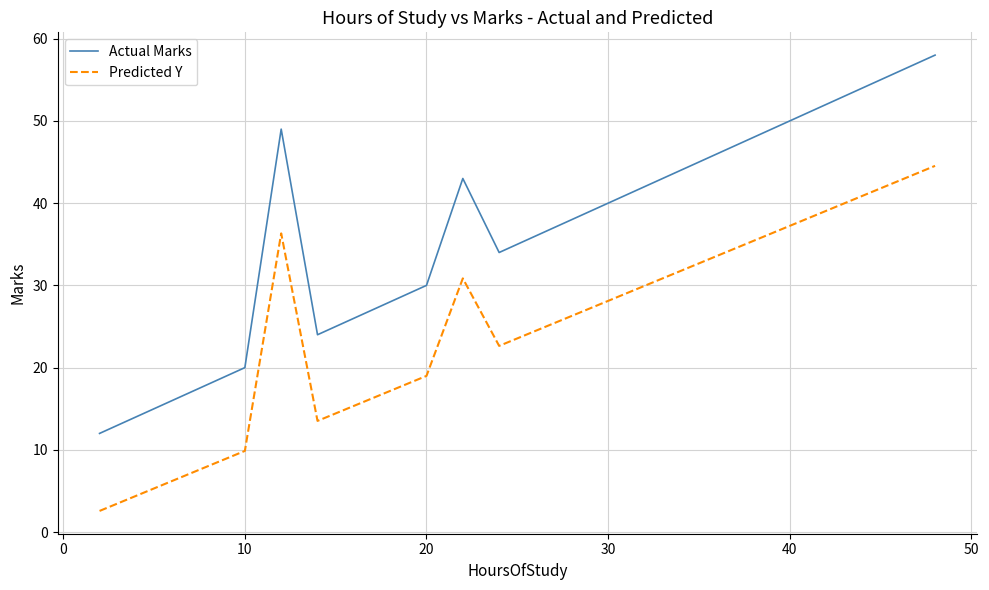

Which series has the largest range (max minus min)?

Actual Marks